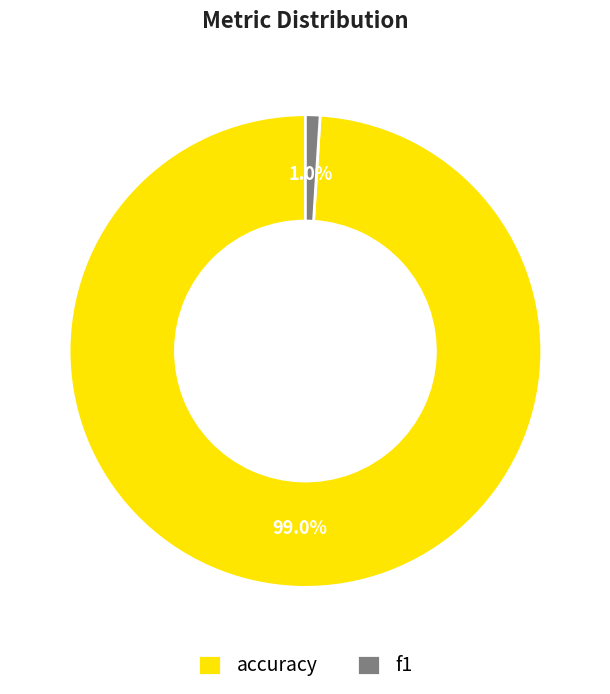

Is it true that f1 is 14% of the pie?

False